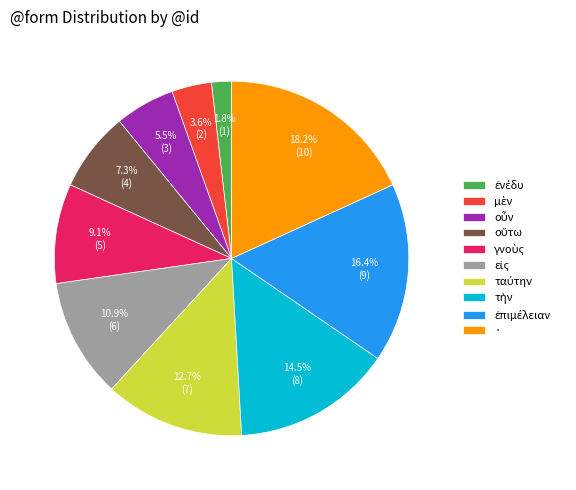

What is the largest slice in the pie chart?

·